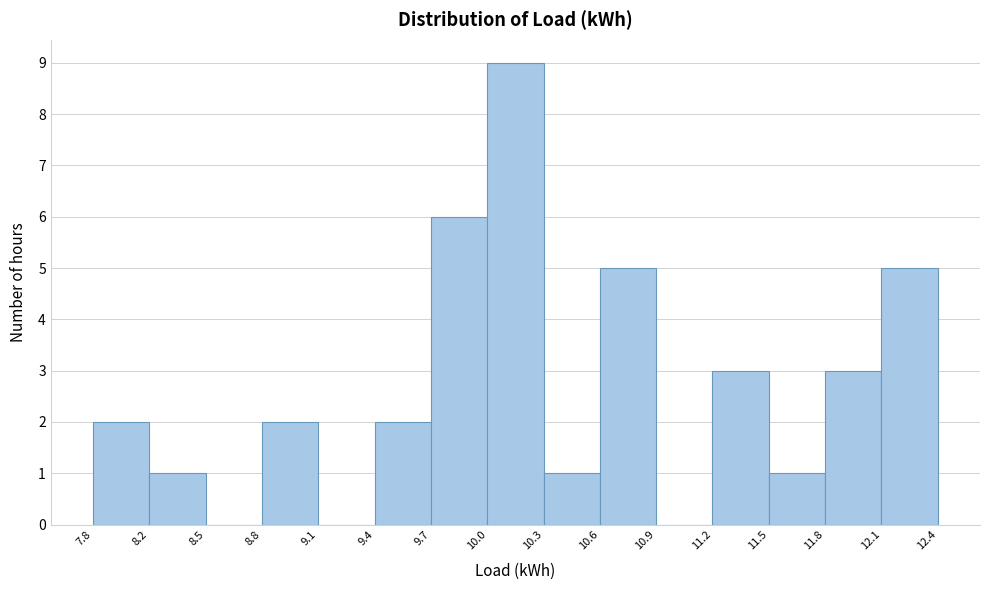

Over which range of the x-axis is the bar tallest?

10.0 to 10.3